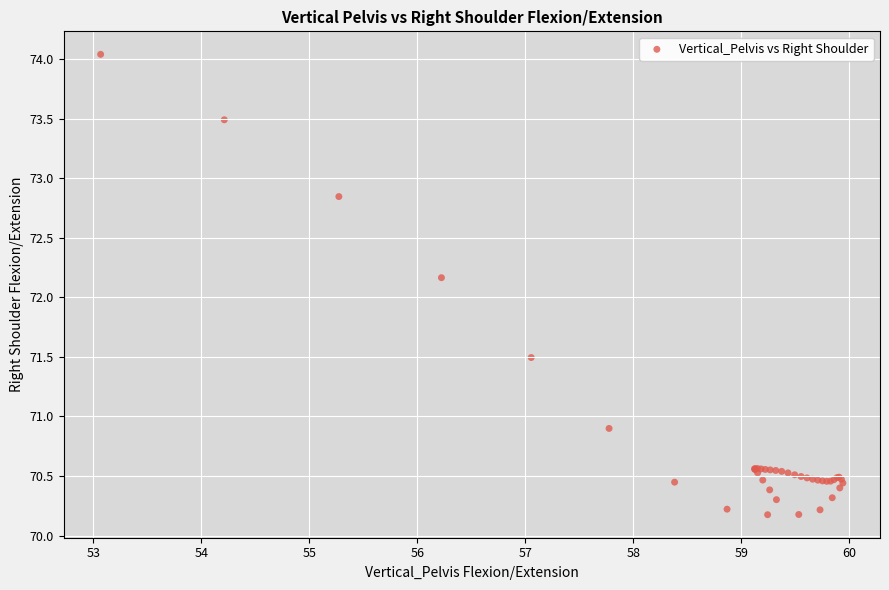

What Y value in the scatter plot is closest to 72?

72.2